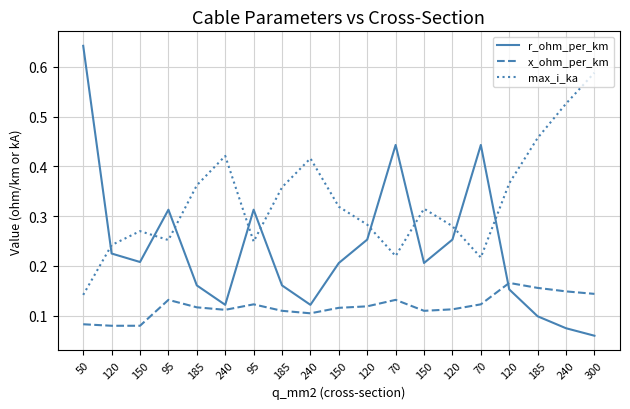

Does the chart have visible grid lines?

Yes